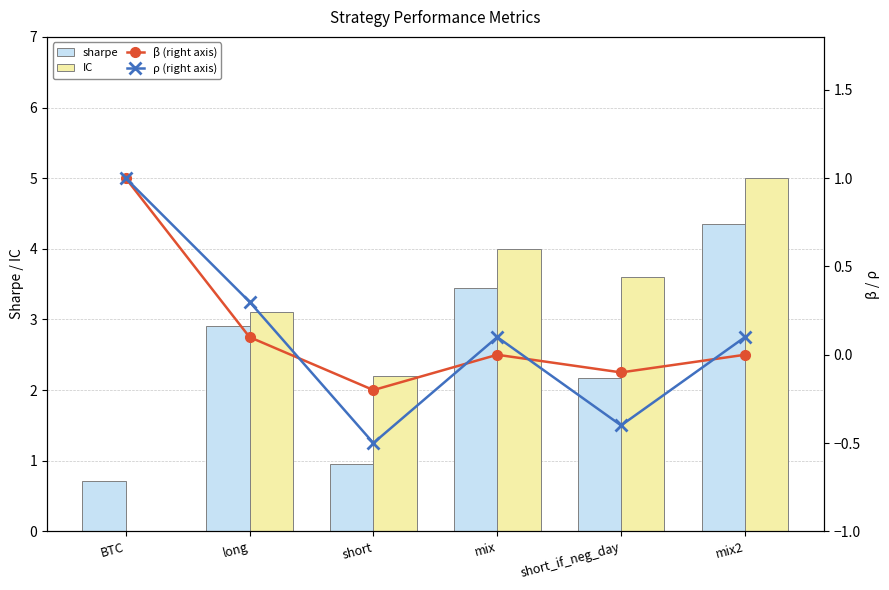

Between long and short, which is larger?

long